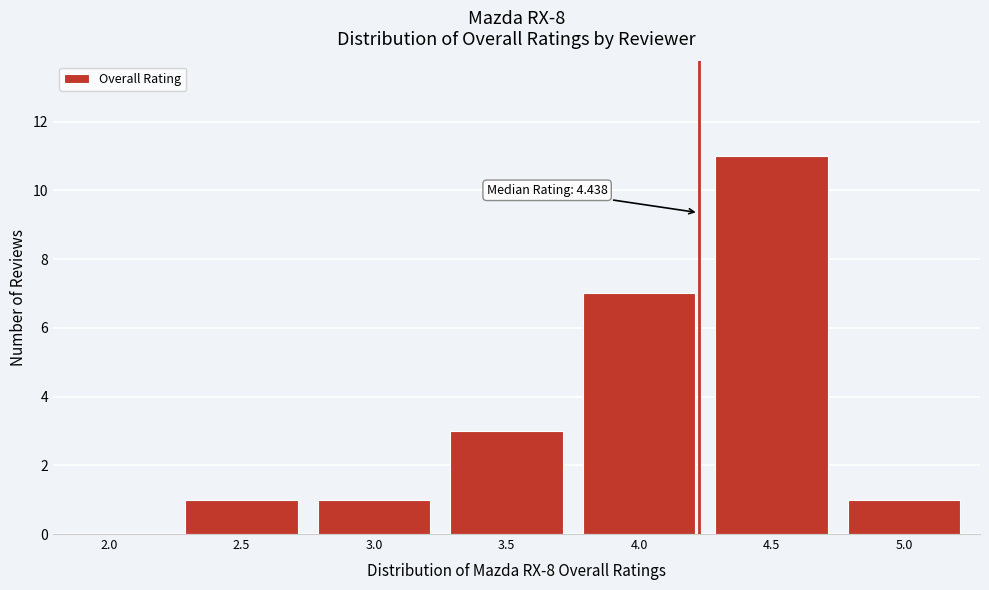

Which label corresponds to the largest value in the chart?

4.5